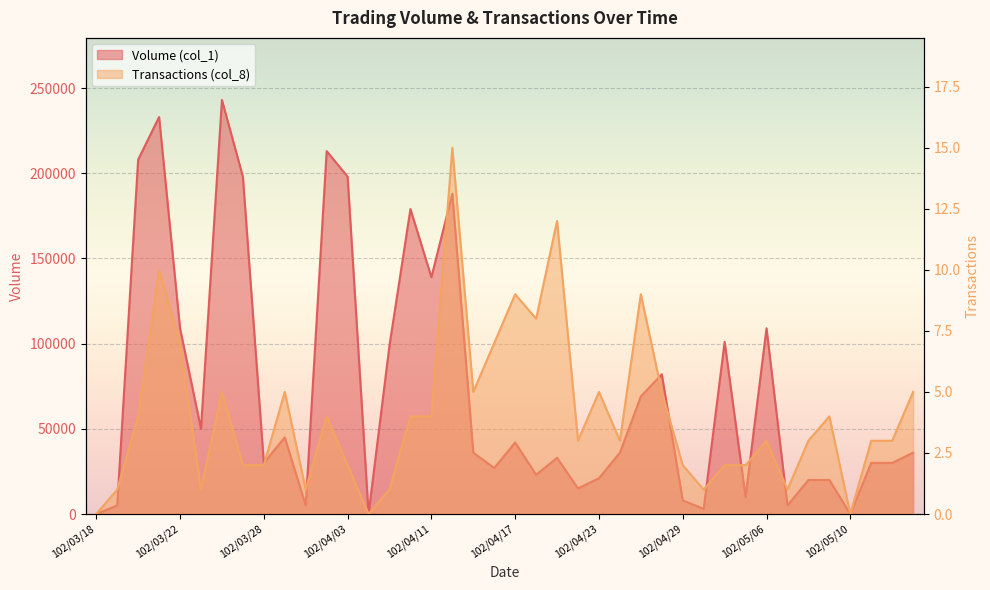

Read the Volume (col_1) value at 102/05/03, to the nearest 100.

10000